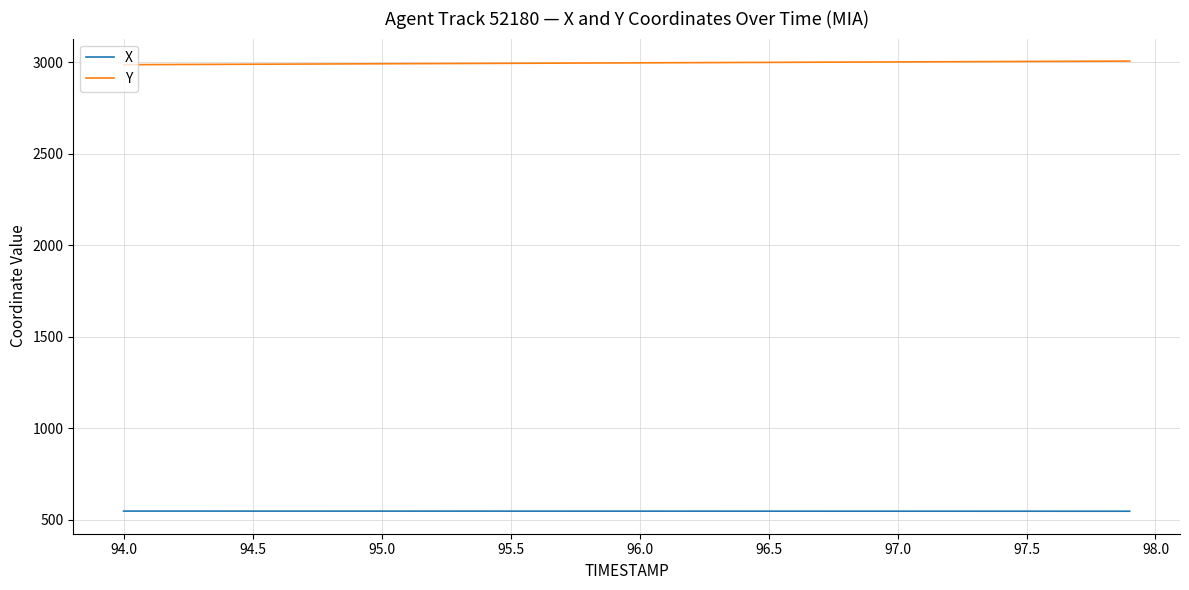

Which series has the largest total across all categories?

Y